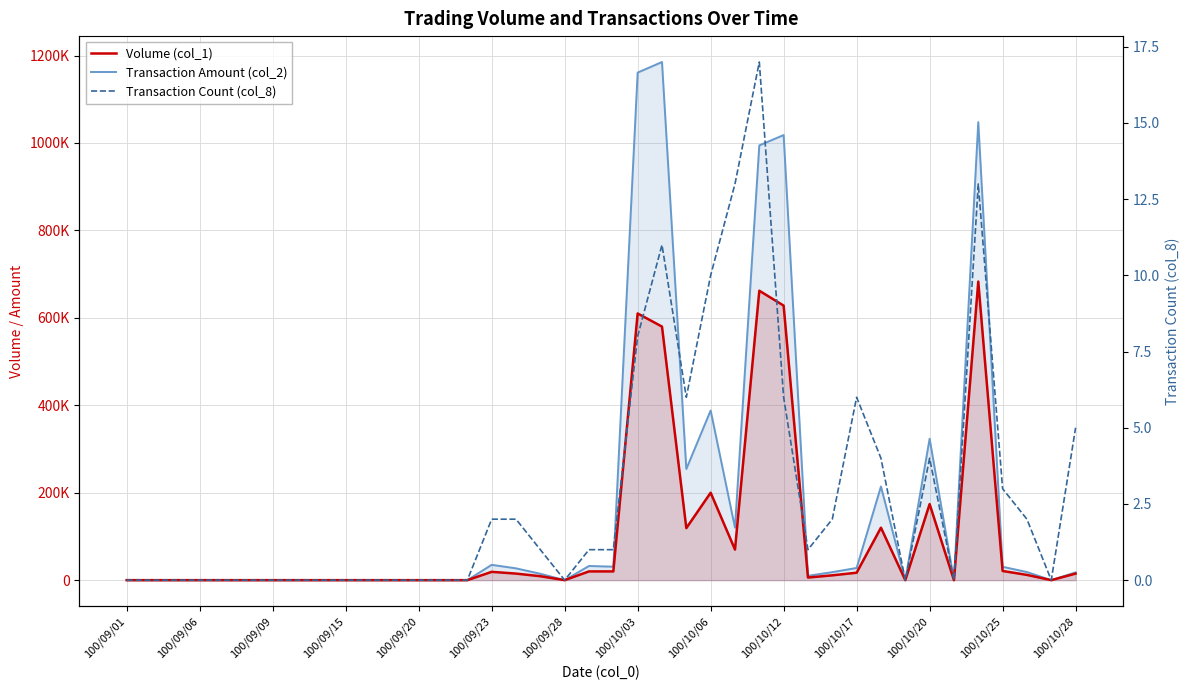

Which series has the largest total across all categories?

Transaction Amount (col_2)